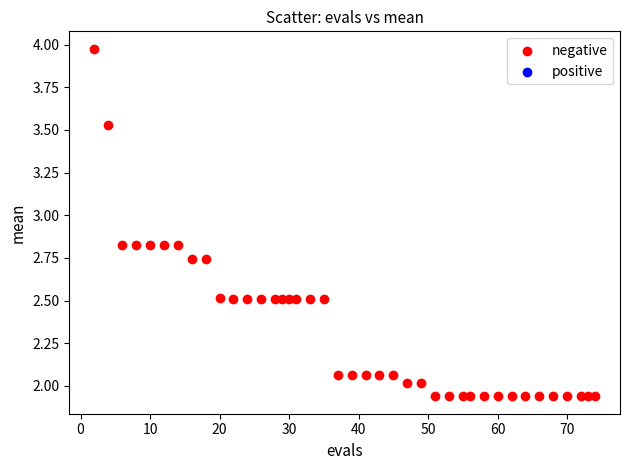

What is the range of X values (max minus min)?

72.0